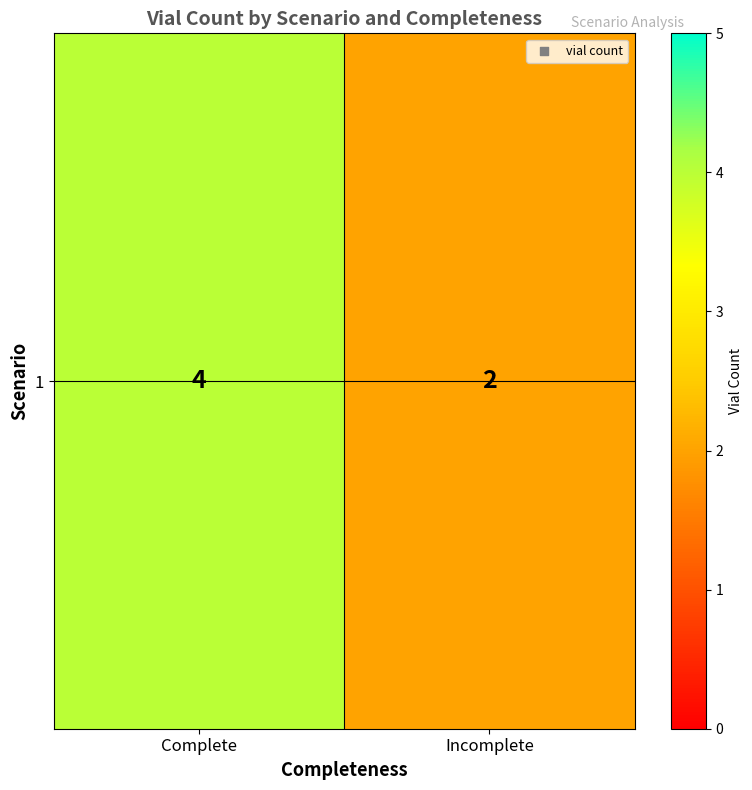

What is the change in value from Complete to Incomplete?

-2